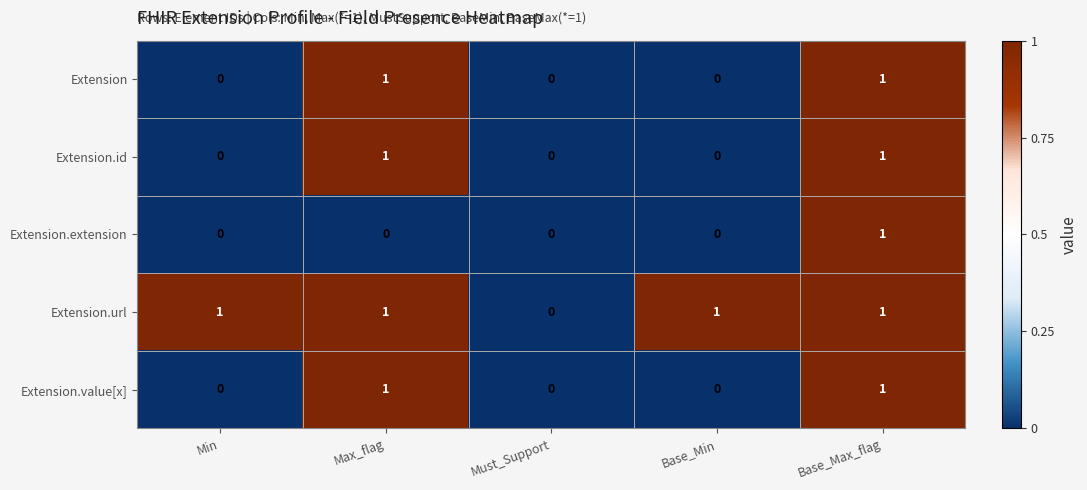

At which label does Extension.extension reach its peak?

Base_Max_flag